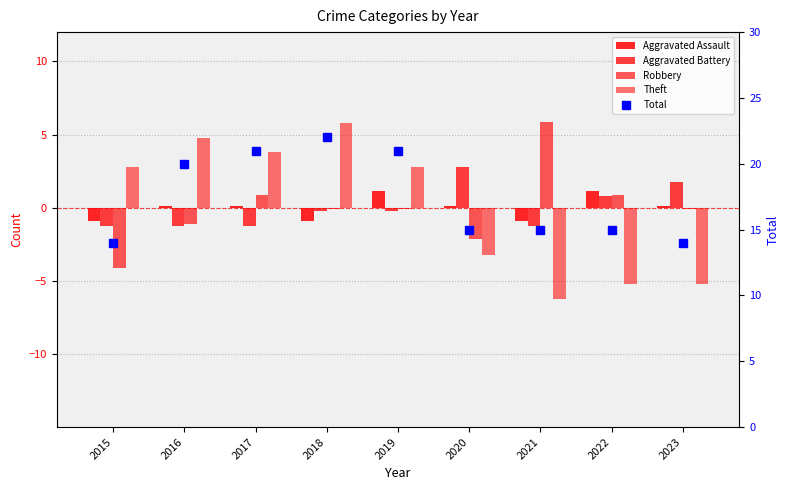

How many values in Theft are above zero?

5